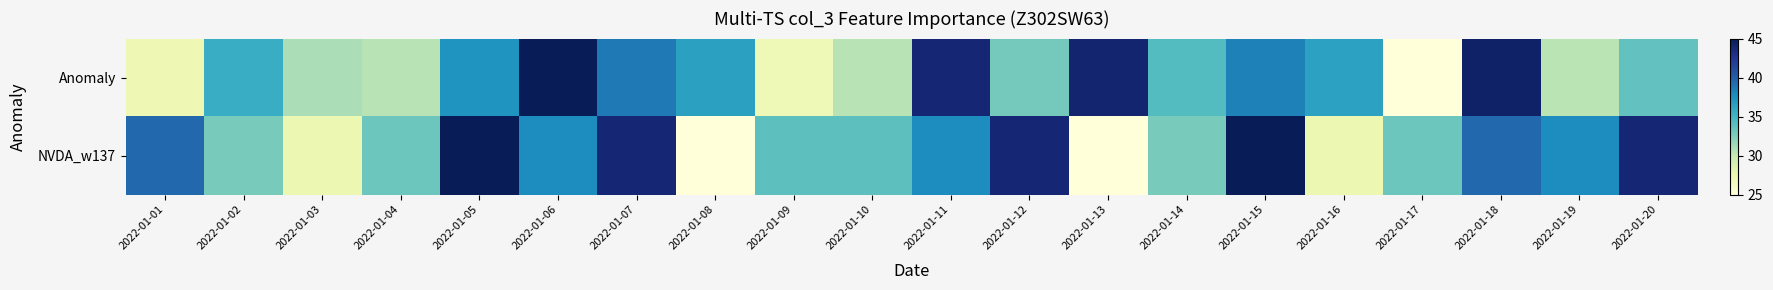

Count the number of categories in the chart.

20